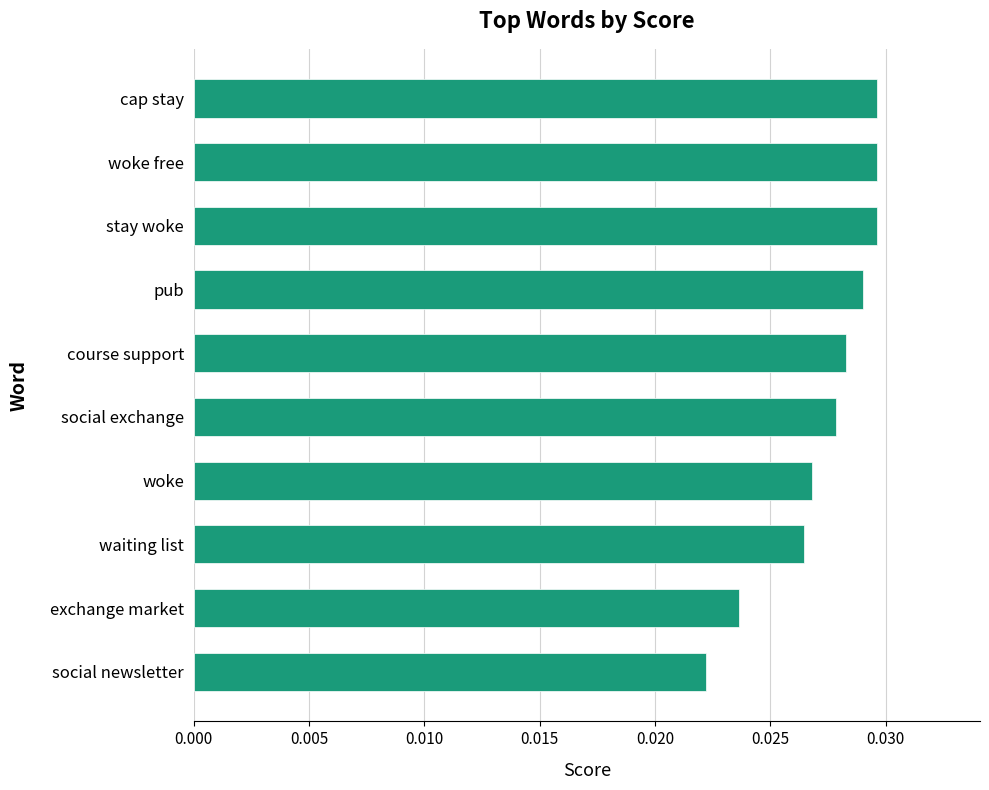

What is the sum of all values?

0.3